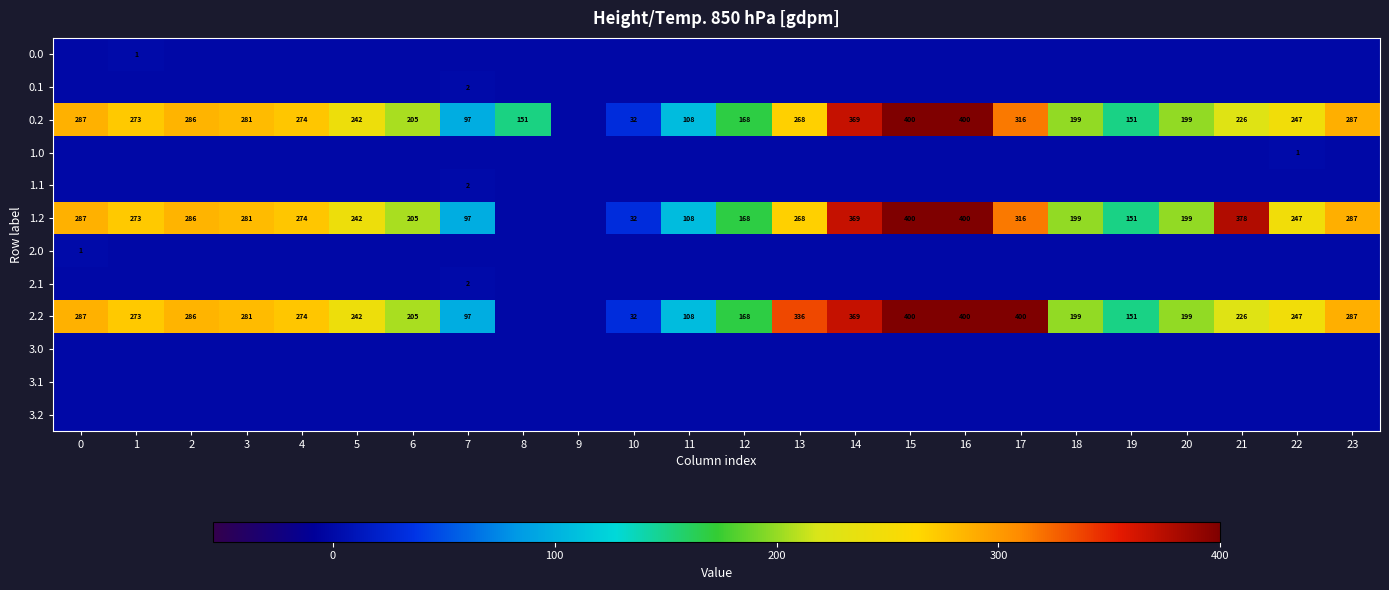

The value of 1.2 at 3 is 281. True or false?

True